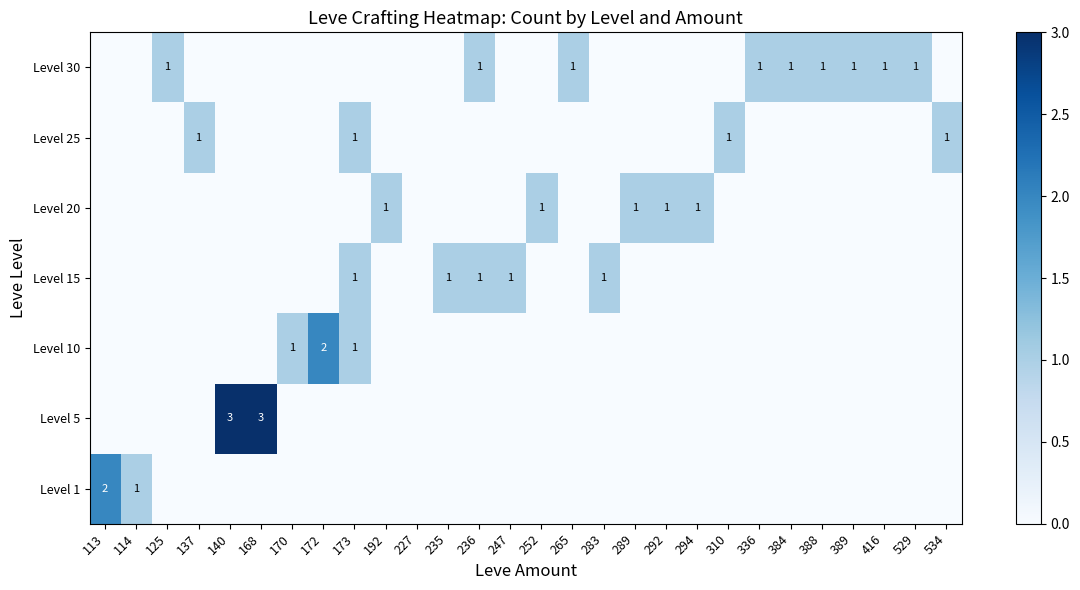

The value of Level 20 at 252 is 1. True or false?

True